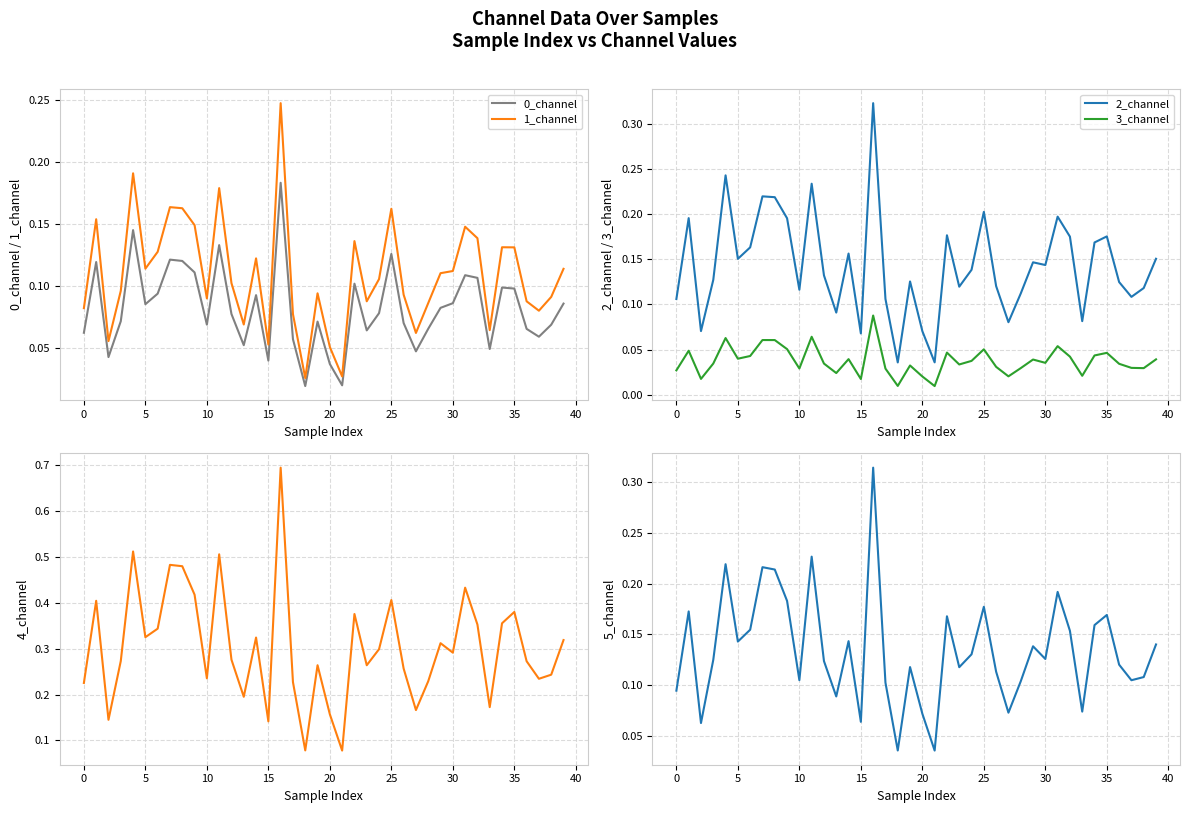

True or false: 1_channel and 0_channel intersect in this chart.

False